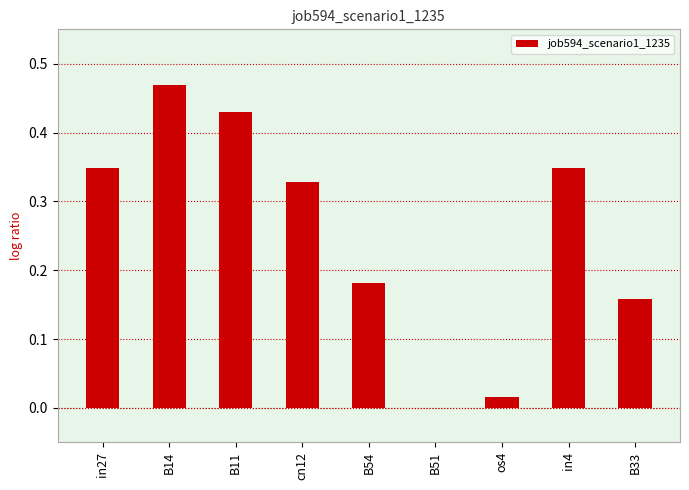

Which category has the highest value across all series?

B14